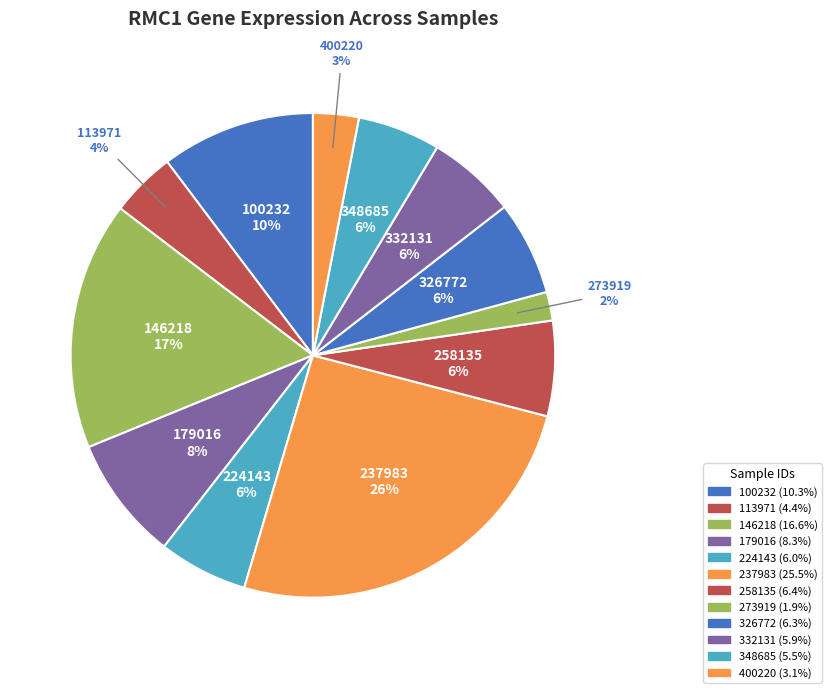

How many segments does this pie chart have?

12